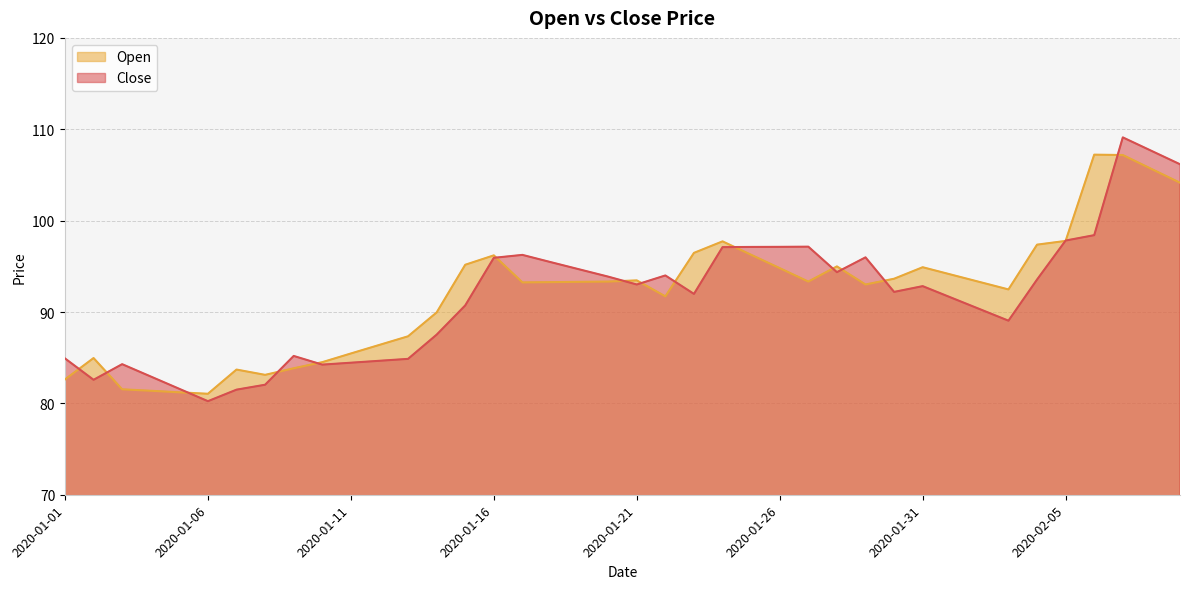

Reading right to left, extract all data points from this chart.

Open: 104.2	105.7	107.2	107.2	97.8	97.4	92.5	93.3	94.1	94.9	93.6	93.0	95.0	93.3	94.8	96.3	97.7	96.5	91.7	93.5	93.3	93.3	93.3	93.2	96.2	95.2	90.0	87.3	86.4	85.5	84.5	83.8	83.1	83.7	81.0	81.2	81.4	81.5	85.0	82.6
Close: 106.2	107.6	109.1	98.4	97.8	93.5	89.0	90.3	91.6	92.8	92.2	96.0	94.4	97.2	97.1	97.1	97.1	92.0	94.0	93.0	93.9	94.7	95.5	96.2	95.9	90.7	87.5	84.9	84.7	84.5	84.2	85.2	82.0	81.5	80.2	81.6	82.9	84.3	82.6	84.9